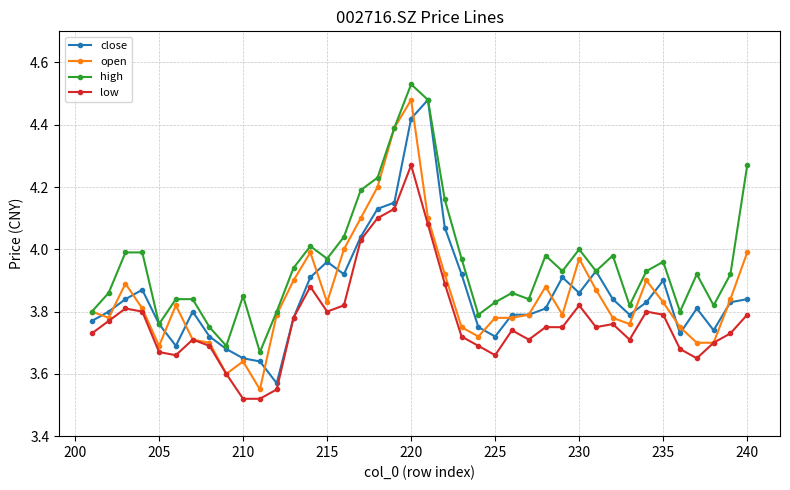

Which series has the largest total across all categories?

high